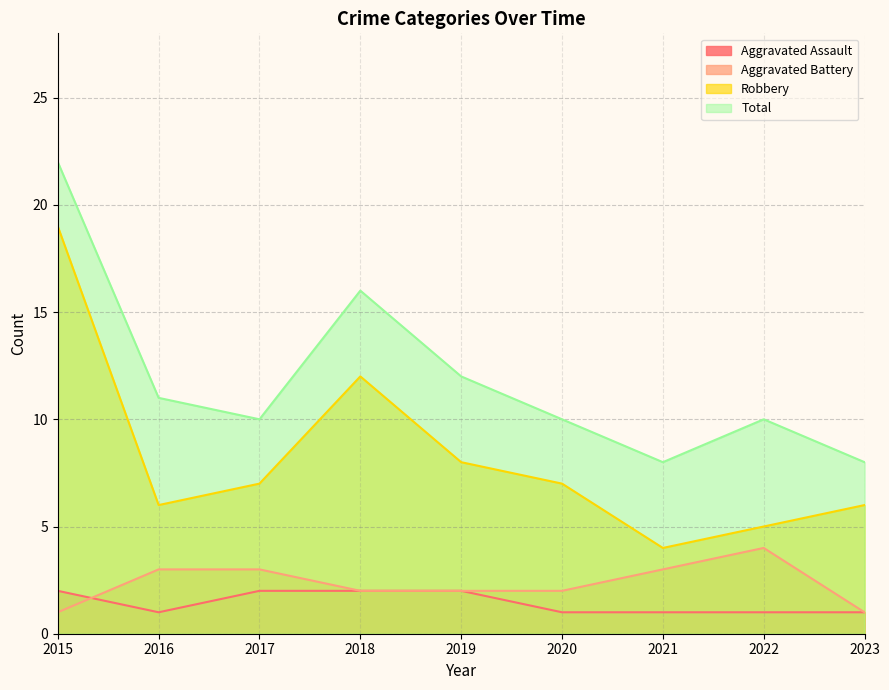

How many distinct data groups are displayed?

4